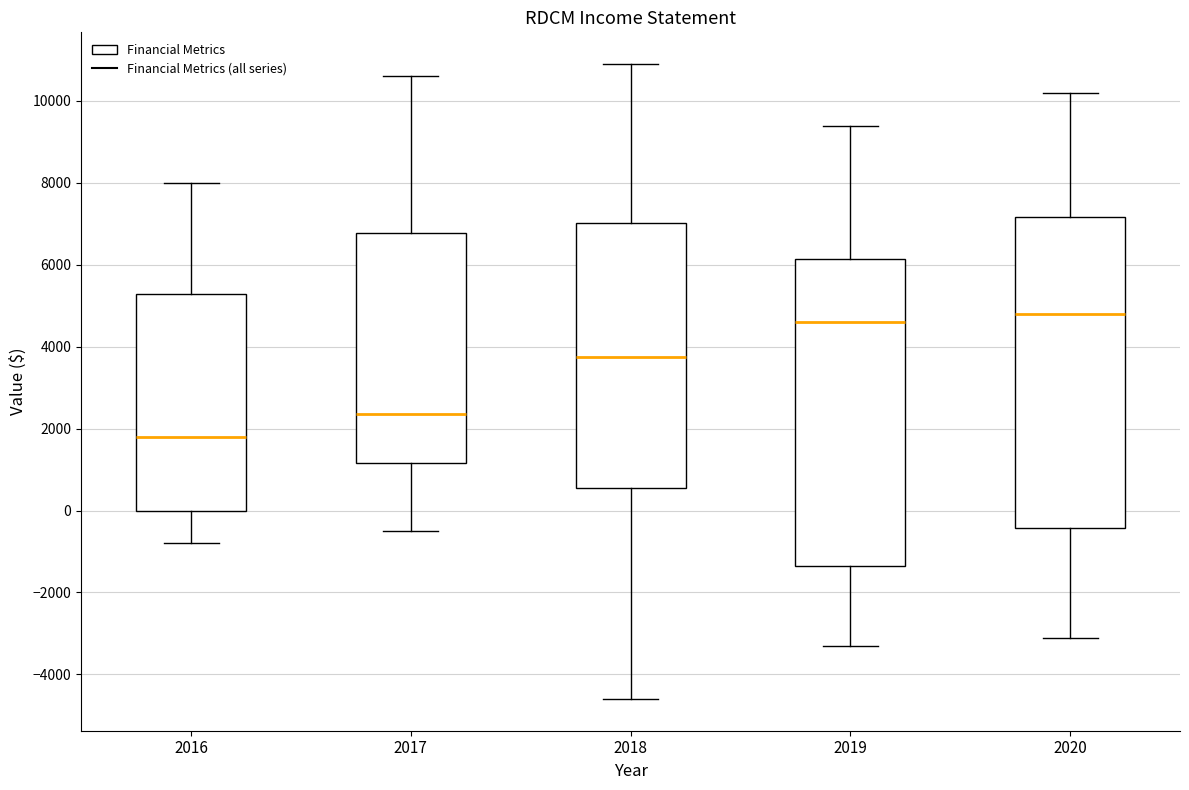

Which box has the highest median line?

2020